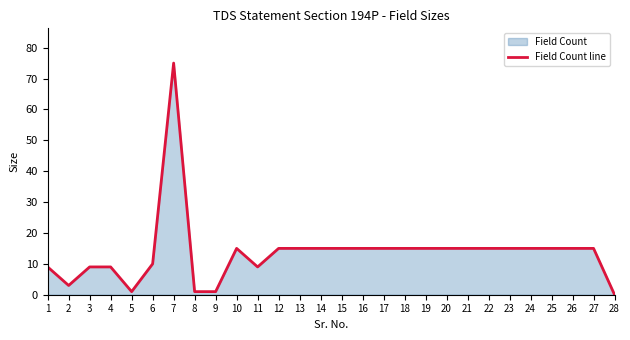

How many values are above zero?

27